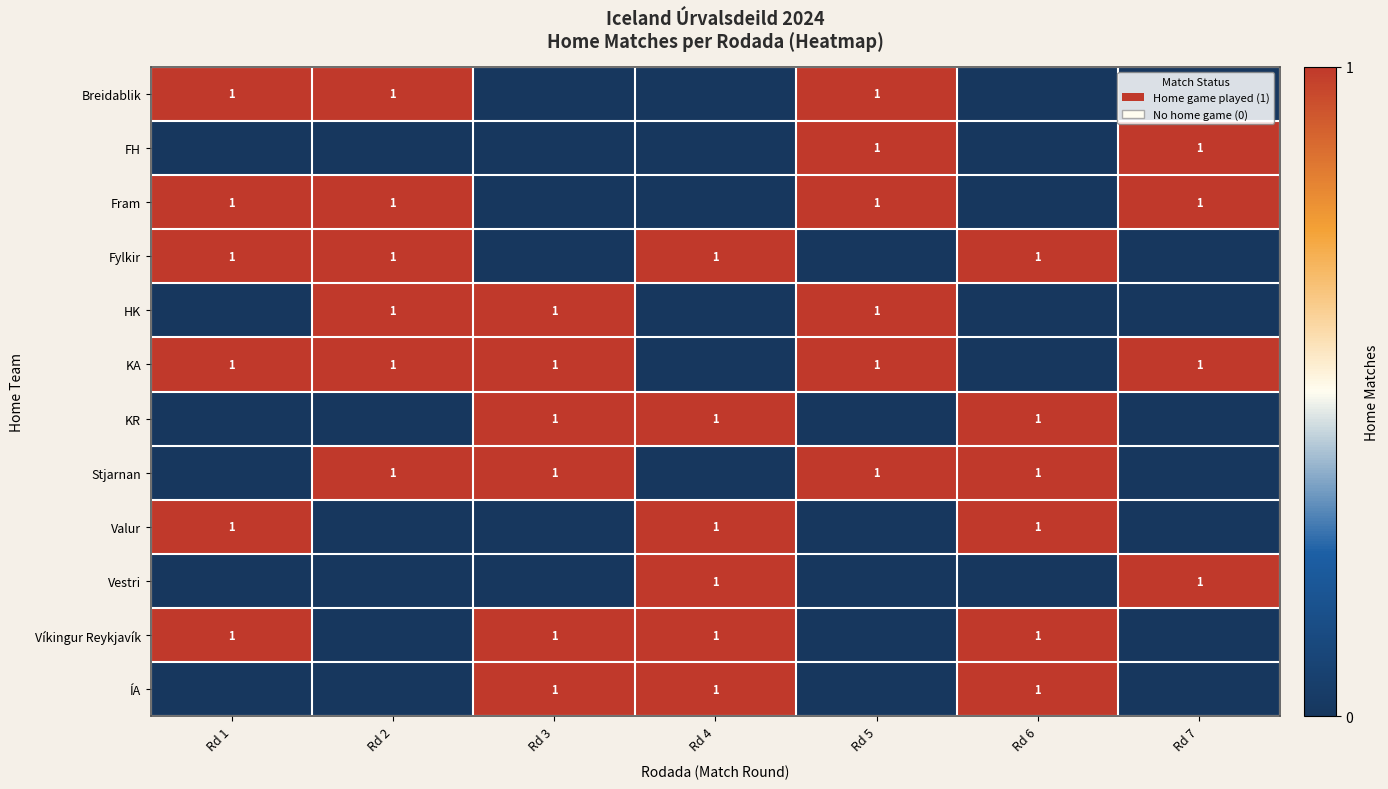

True or false: KA has a value of 0 at Rd 1.

False